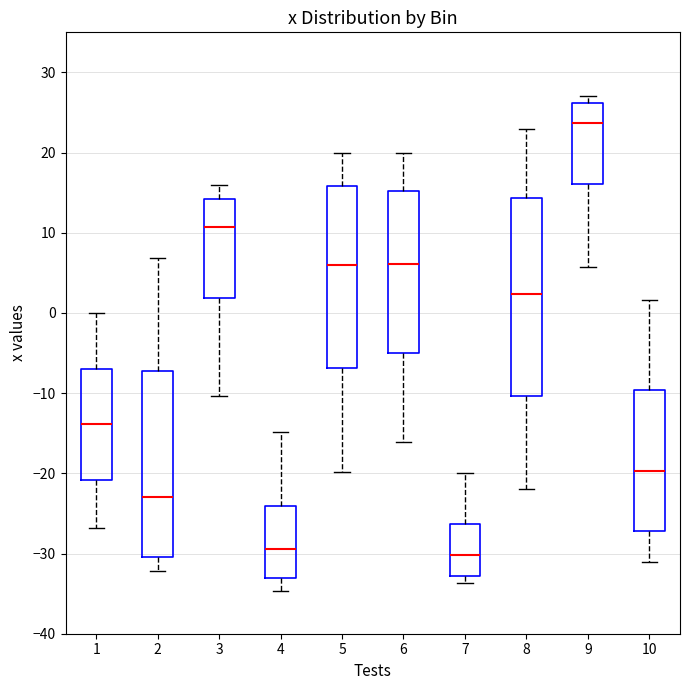

Where does the median line of the box at x = 7 sit on the y-axis? The values are not printed on the chart, so give them approximately, as read against the axis.

-30